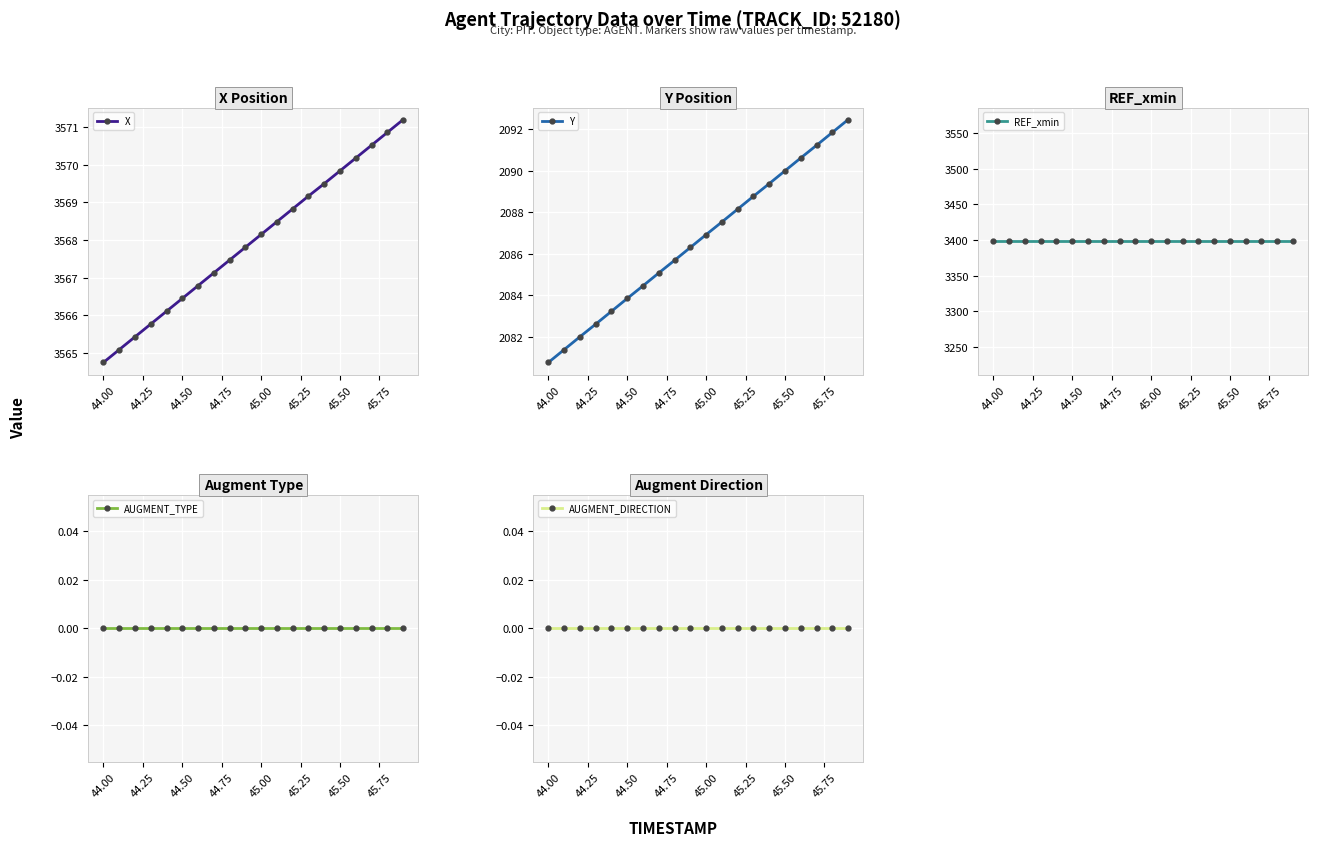

True or false: AUGMENT_TYPE and X cross at least once.

False